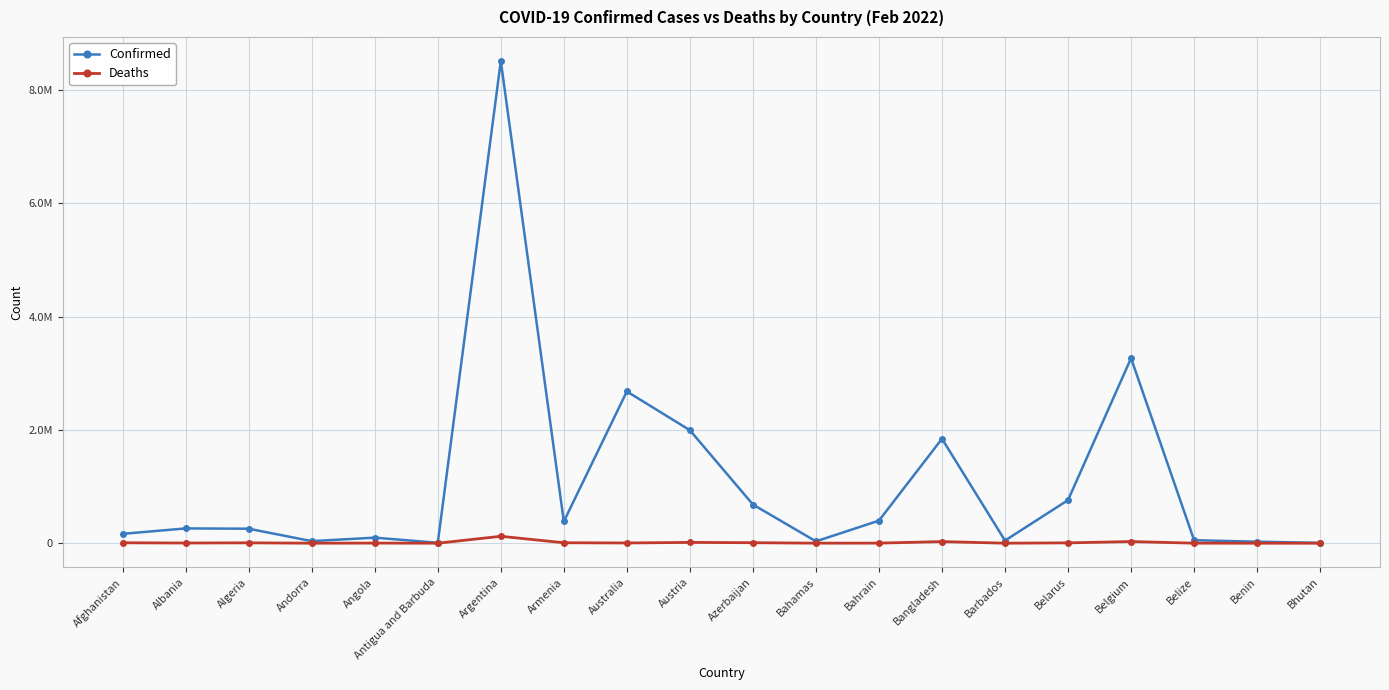

Reading left to right, extract all data points from this chart.

Confirmed: Afghanistan=165358	Albania=261240	Algeria=255836	Andorra=36470	Angola=98319	Antigua and Barbuda=6732	Argentina=8515285	Armenia=383458	Australia=2680321	Austria=1995346	Azerbaijan=683476	Bahamas=32680	Bahrain=398665	Bangladesh=1844828	Barbados=46506	Belarus=760845	Belgium=3267656	Belize=53198	Benin=26498	Bhutan=5720
Deaths: Afghanistan=7420	Albania=3362	Algeria=6618	Andorra=147	Angola=1896	Antigua and Barbuda=127	Argentina=122152	Armenia=8075	Australia=4073	Austria=14192	Azerbaijan=8823	Bahamas=748	Bahrain=1410	Bangladesh=28524	Barbados=283	Belarus=6116	Belgium=29185	Belize=629	Benin=163	Bhutan=4